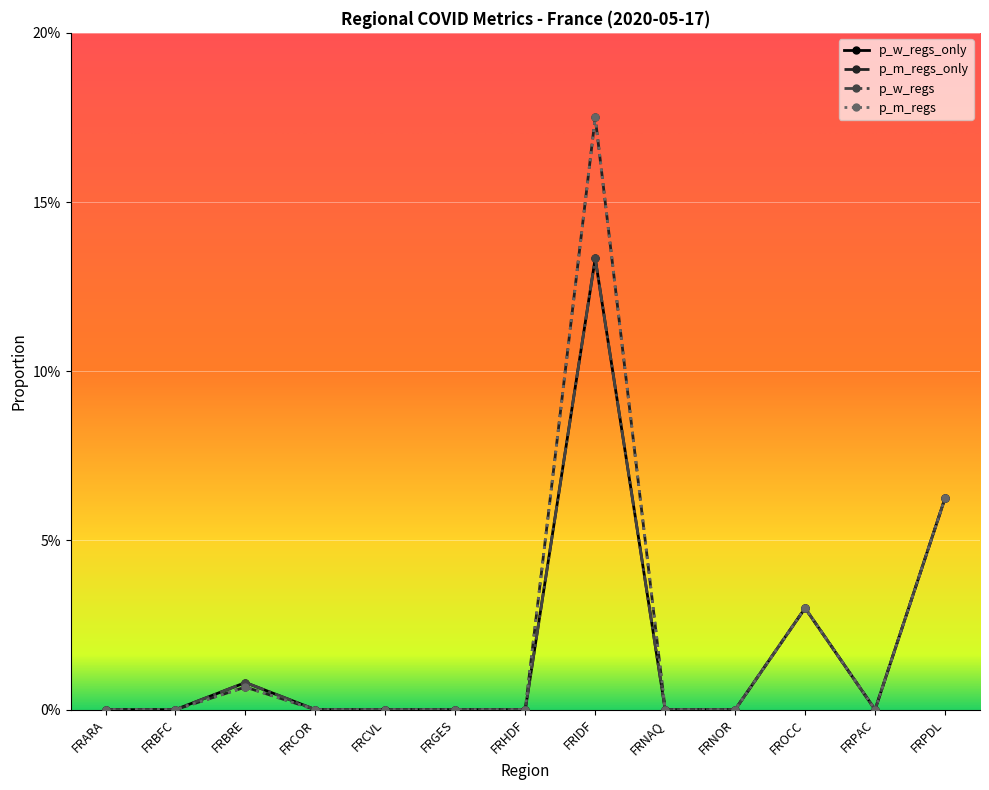

What is the label of the 8th point from the right?

FRGES